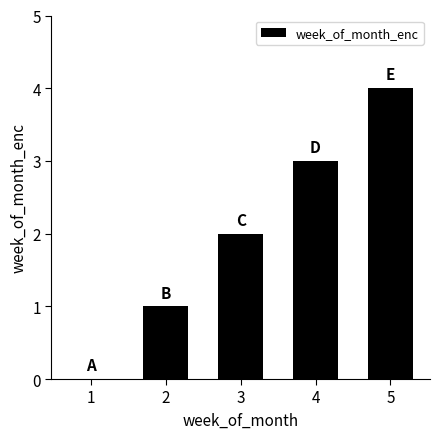

How many values are between 1 and 3?

3